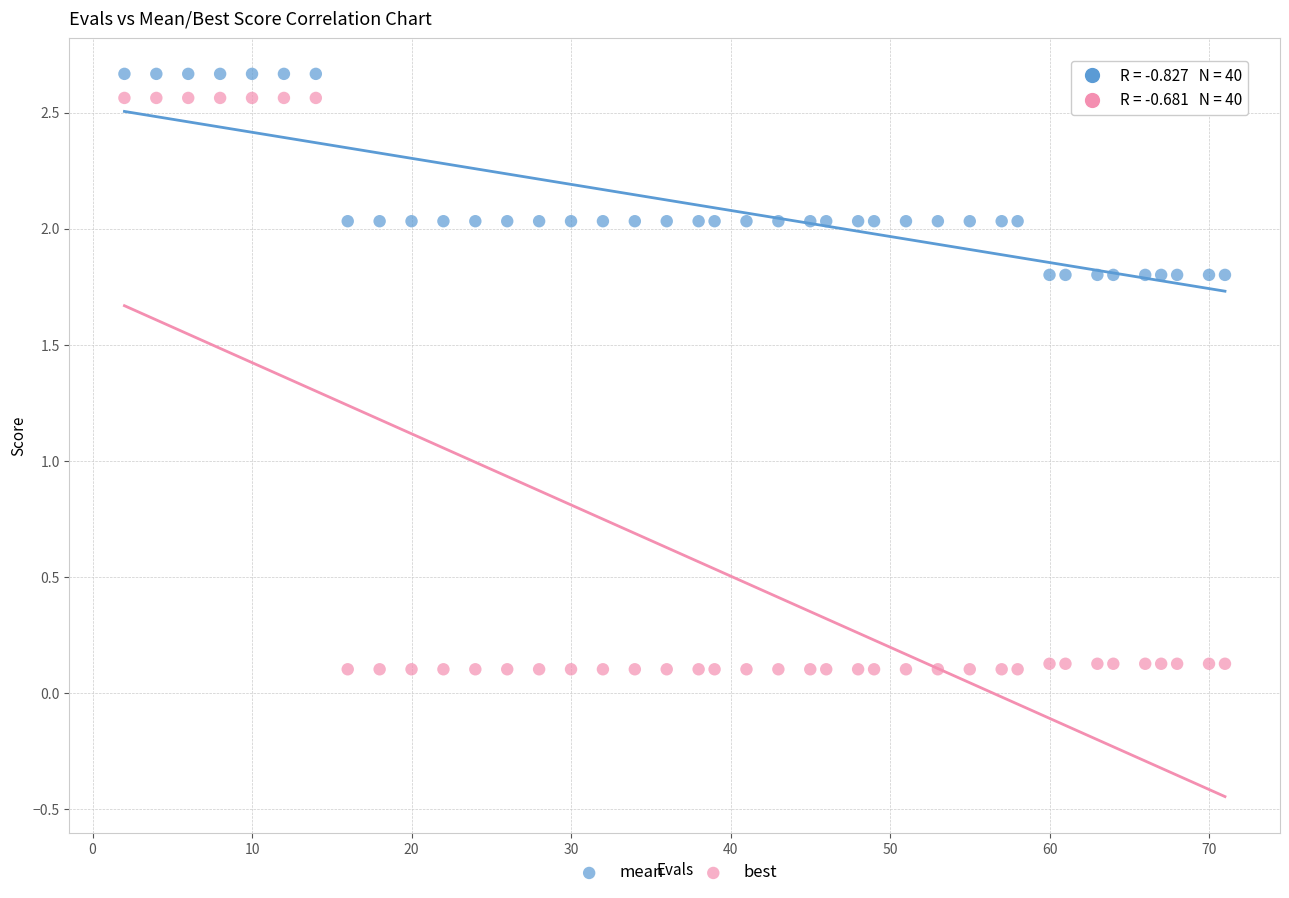

What are all the series names shown in the legend?

mean, best